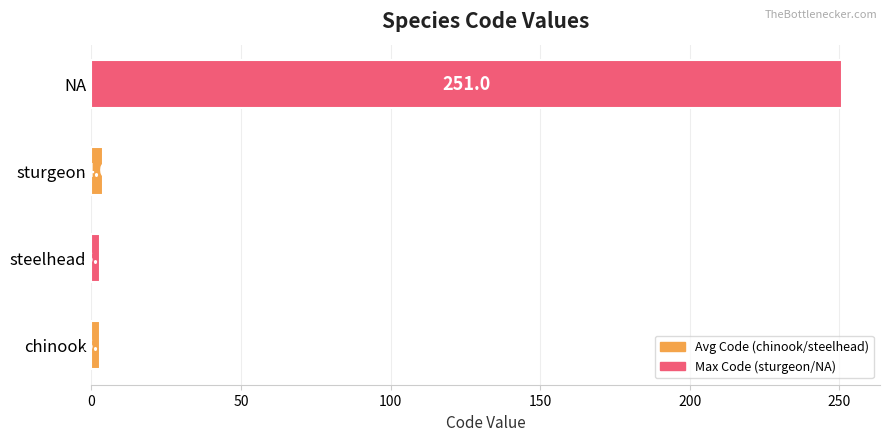

What is the change in value from steelhead to NA?

+248